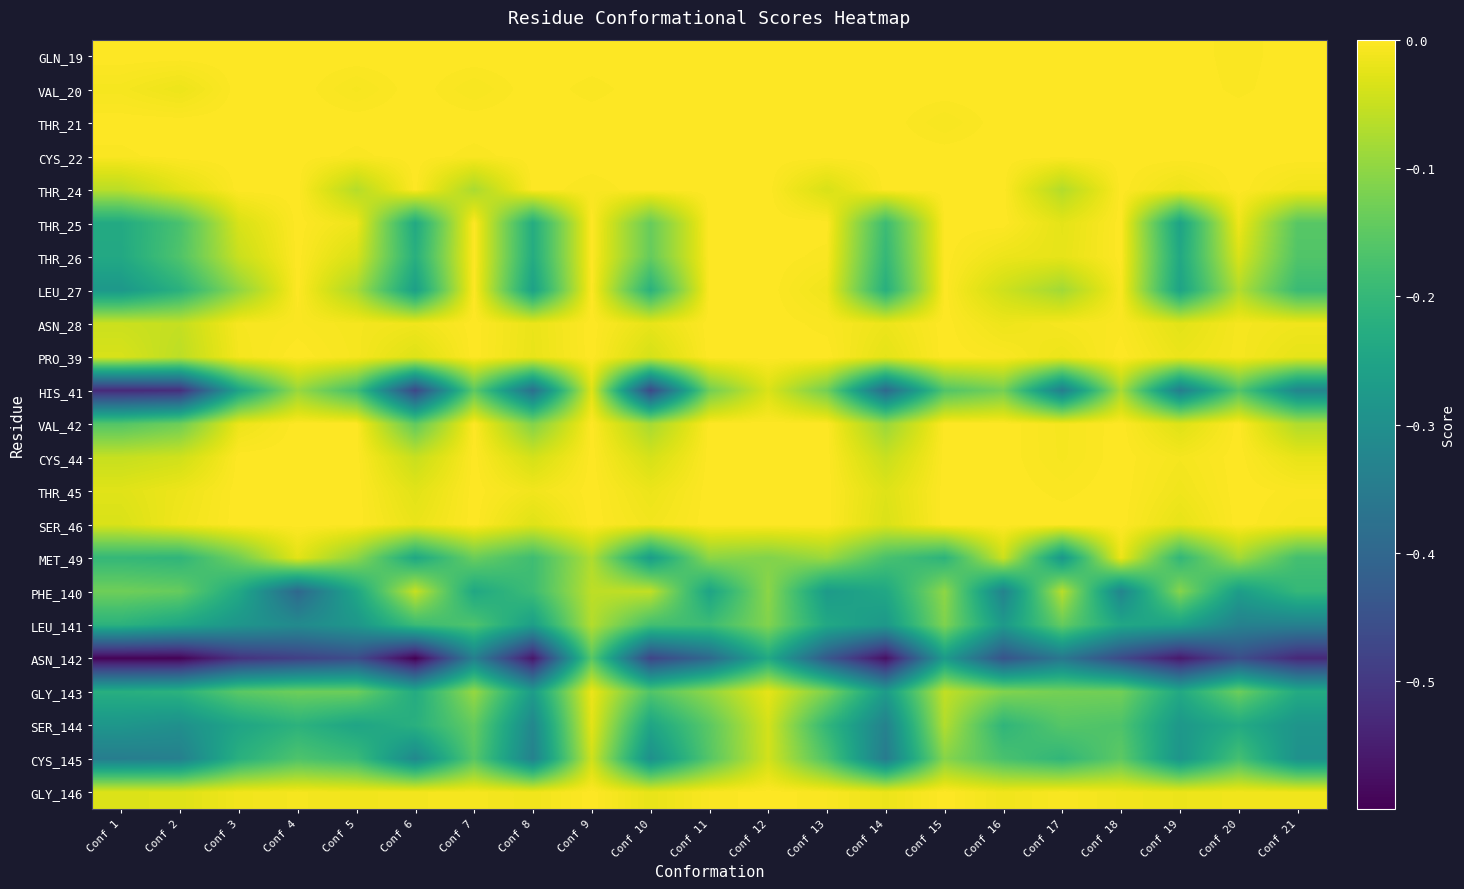

Reading left to right, what are all the values shown in this chart?

GLN_19: Conf 1=0.0	Conf 2=0.0	Conf 3=0.0	Conf 4=0.0	Conf 5=0.0	Conf 6=0.0	Conf 7=0.0	Conf 8=0.0	Conf 9=0.0	Conf 10=0.0	Conf 11=0.0	Conf 12=0.0	Conf 13=0.0	Conf 14=0.0	Conf 15=0.0	Conf 16=0.0	Conf 17=0.0	Conf 18=0.0	Conf 19=0.0	Conf 20=-0.0	Conf 21=0.0
VAL_20: Conf 1=-0.0	Conf 2=-0.0	Conf 3=0.0	Conf 4=0.0	Conf 5=-0.0	Conf 6=0.0	Conf 7=-0.0	Conf 8=0.0	Conf 9=-0.0	Conf 10=0.0	Conf 11=0.0	Conf 12=0.0	Conf 13=0.0	Conf 14=0.0	Conf 15=0.0	Conf 16=0.0	Conf 17=0.0	Conf 18=0.0	Conf 19=0.0	Conf 20=-0.0	Conf 21=0.0
THR_21: Conf 1=0.0	Conf 2=0.0	Conf 3=0.0	Conf 4=0.0	Conf 5=0.0	Conf 6=0.0	Conf 7=0.0	Conf 8=0.0	Conf 9=0.0	Conf 10=0.0	Conf 11=0.0	Conf 12=0.0	Conf 13=0.0	Conf 14=0.0	Conf 15=-0.0	Conf 16=0.0	Conf 17=0.0	Conf 18=0.0	Conf 19=0.0	Conf 20=0.0	Conf 21=0.0
CYS_22: Conf 1=-0.0	Conf 2=0.0	Conf 3=0.0	Conf 4=0.0	Conf 5=-0.0	Conf 6=0.0	Conf 7=-0.0	Conf 8=0.0	Conf 9=0.0	Conf 10=0.0	Conf 11=0.0	Conf 12=0.0	Conf 13=0.0	Conf 14=0.0	Conf 15=0.0	Conf 16=0.0	Conf 17=0.0	Conf 18=0.0	Conf 19=0.0	Conf 20=0.0	Conf 21=0.0
THR_24: Conf 1=-0.1	Conf 2=-0.0	Conf 3=0.0	Conf 4=0.0	Conf 5=-0.1	Conf 6=0.0	Conf 7=-0.1	Conf 8=0.0	Conf 9=-0.0	Conf 10=0.0	Conf 11=0.0	Conf 12=0.0	Conf 13=-0.0	Conf 14=0.0	Conf 15=0.0	Conf 16=0.0	Conf 17=-0.1	Conf 18=0.0	Conf 19=-0.0	Conf 20=0.0	Conf 21=-0.0
THR_25: Conf 1=-0.2	Conf 2=-0.2	Conf 3=-0.0	Conf 4=0.0	Conf 5=-0.0	Conf 6=-0.2	Conf 7=0.0	Conf 8=-0.2	Conf 9=0.0	Conf 10=-0.1	Conf 11=0.0	Conf 12=0.0	Conf 13=0.0	Conf 14=-0.2	Conf 15=0.0	Conf 16=0.0	Conf 17=-0.0	Conf 18=0.0	Conf 19=-0.3	Conf 20=-0.0	Conf 21=-0.2
THR_26: Conf 1=-0.2	Conf 2=-0.2	Conf 3=-0.0	Conf 4=0.0	Conf 5=-0.0	Conf 6=-0.2	Conf 7=0.0	Conf 8=-0.2	Conf 9=0.0	Conf 10=-0.1	Conf 11=0.0	Conf 12=0.0	Conf 13=-0.0	Conf 14=-0.2	Conf 15=0.0	Conf 16=-0.0	Conf 17=-0.0	Conf 18=0.0	Conf 19=-0.2	Conf 20=-0.0	Conf 21=-0.2
LEU_27: Conf 1=-0.3	Conf 2=-0.2	Conf 3=-0.1	Conf 4=0.0	Conf 5=-0.1	Conf 6=-0.3	Conf 7=0.0	Conf 8=-0.3	Conf 9=0.0	Conf 10=-0.2	Conf 11=0.0	Conf 12=0.0	Conf 13=-0.0	Conf 14=-0.2	Conf 15=0.0	Conf 16=-0.0	Conf 17=-0.1	Conf 18=-0.0	Conf 19=-0.3	Conf 20=-0.1	Conf 21=-0.2
ASN_28: Conf 1=-0.0	Conf 2=-0.1	Conf 3=-0.0	Conf 4=-0.0	Conf 5=-0.0	Conf 6=-0.0	Conf 7=0.0	Conf 8=-0.0	Conf 9=0.0	Conf 10=-0.0	Conf 11=0.0	Conf 12=0.0	Conf 13=-0.0	Conf 14=-0.0	Conf 15=0.0	Conf 16=-0.0	Conf 17=-0.0	Conf 18=-0.0	Conf 19=-0.0	Conf 20=-0.0	Conf 21=-0.0
PRO_39: Conf 1=-0.0	Conf 2=-0.1	Conf 3=-0.0	Conf 4=0.0	Conf 5=-0.0	Conf 6=-0.0	Conf 7=0.0	Conf 8=-0.0	Conf 9=0.0	Conf 10=-0.0	Conf 11=0.0	Conf 12=0.0	Conf 13=0.0	Conf 14=-0.0	Conf 15=0.0	Conf 16=-0.0	Conf 17=-0.0	Conf 18=0.0	Conf 19=-0.0	Conf 20=-0.0	Conf 21=-0.0
HIS_41: Conf 1=-0.5	Conf 2=-0.5	Conf 3=-0.3	Conf 4=-0.1	Conf 5=-0.2	Conf 6=-0.5	Conf 7=-0.1	Conf 8=-0.4	Conf 9=-0.0	Conf 10=-0.5	Conf 11=-0.1	Conf 12=-0.0	Conf 13=-0.1	Conf 14=-0.4	Conf 15=-0.2	Conf 16=-0.1	Conf 17=-0.3	Conf 18=-0.1	Conf 19=-0.3	Conf 20=-0.2	Conf 21=-0.3
VAL_42: Conf 1=-0.2	Conf 2=-0.1	Conf 3=-0.0	Conf 4=0.0	Conf 5=0.0	Conf 6=-0.1	Conf 7=0.0	Conf 8=-0.1	Conf 9=0.0	Conf 10=-0.1	Conf 11=0.0	Conf 12=0.0	Conf 13=0.0	Conf 14=-0.1	Conf 15=0.0	Conf 16=0.0	Conf 17=-0.0	Conf 18=0.0	Conf 19=-0.0	Conf 20=0.0	Conf 21=-0.1
CYS_44: Conf 1=-0.1	Conf 2=-0.0	Conf 3=0.0	Conf 4=0.0	Conf 5=0.0	Conf 6=-0.1	Conf 7=0.0	Conf 8=-0.0	Conf 9=0.0	Conf 10=-0.0	Conf 11=0.0	Conf 12=0.0	Conf 13=0.0	Conf 14=-0.1	Conf 15=0.0	Conf 16=0.0	Conf 17=-0.0	Conf 18=0.0	Conf 19=-0.0	Conf 20=0.0	Conf 21=-0.0
THR_45: Conf 1=-0.0	Conf 2=-0.0	Conf 3=0.0	Conf 4=0.0	Conf 5=0.0	Conf 6=-0.0	Conf 7=0.0	Conf 8=-0.0	Conf 9=0.0	Conf 10=-0.0	Conf 11=0.0	Conf 12=0.0	Conf 13=0.0	Conf 14=-0.0	Conf 15=0.0	Conf 16=0.0	Conf 17=-0.0	Conf 18=0.0	Conf 19=-0.0	Conf 20=0.0	Conf 21=-0.0
SER_46: Conf 1=-0.0	Conf 2=-0.0	Conf 3=0.0	Conf 4=0.0	Conf 5=0.0	Conf 6=-0.0	Conf 7=0.0	Conf 8=-0.0	Conf 9=0.0	Conf 10=-0.0	Conf 11=0.0	Conf 12=0.0	Conf 13=0.0	Conf 14=-0.0	Conf 15=0.0	Conf 16=0.0	Conf 17=0.0	Conf 18=0.0	Conf 19=-0.0	Conf 20=0.0	Conf 21=-0.0
MET_49: Conf 1=-0.2	Conf 2=-0.2	Conf 3=-0.1	Conf 4=-0.0	Conf 5=-0.1	Conf 6=-0.2	Conf 7=-0.1	Conf 8=-0.2	Conf 9=-0.1	Conf 10=-0.3	Conf 11=-0.1	Conf 12=-0.1	Conf 13=-0.1	Conf 14=-0.2	Conf 15=-0.2	Conf 16=-0.0	Conf 17=-0.3	Conf 18=-0.0	Conf 19=-0.2	Conf 20=-0.1	Conf 21=-0.2
PHE_140: Conf 1=-0.1	Conf 2=-0.1	Conf 3=-0.2	Conf 4=-0.4	Conf 5=-0.2	Conf 6=-0.1	Conf 7=-0.2	Conf 8=-0.2	Conf 9=-0.1	Conf 10=-0.1	Conf 11=-0.2	Conf 12=-0.1	Conf 13=-0.3	Conf 14=-0.2	Conf 15=-0.1	Conf 16=-0.3	Conf 17=-0.1	Conf 18=-0.3	Conf 19=-0.1	Conf 20=-0.3	Conf 21=-0.2
LEU_141: Conf 1=-0.2	Conf 2=-0.2	Conf 3=-0.3	Conf 4=-0.3	Conf 5=-0.3	Conf 6=-0.2	Conf 7=-0.2	Conf 8=-0.3	Conf 9=-0.1	Conf 10=-0.2	Conf 11=-0.2	Conf 12=-0.1	Conf 13=-0.2	Conf 14=-0.3	Conf 15=-0.1	Conf 16=-0.3	Conf 17=-0.1	Conf 18=-0.2	Conf 19=-0.3	Conf 20=-0.3	Conf 21=-0.3
ASN_142: Conf 1=-0.6	Conf 2=-0.6	Conf 3=-0.5	Conf 4=-0.5	Conf 5=-0.5	Conf 6=-0.6	Conf 7=-0.3	Conf 8=-0.6	Conf 9=-0.2	Conf 10=-0.5	Conf 11=-0.4	Conf 12=-0.2	Conf 13=-0.4	Conf 14=-0.6	Conf 15=-0.3	Conf 16=-0.4	Conf 17=-0.4	Conf 18=-0.5	Conf 19=-0.6	Conf 20=-0.5	Conf 21=-0.5
GLY_143: Conf 1=-0.2	Conf 2=-0.2	Conf 3=-0.2	Conf 4=-0.1	Conf 5=-0.1	Conf 6=-0.2	Conf 7=-0.1	Conf 8=-0.3	Conf 9=-0.0	Conf 10=-0.2	Conf 11=-0.1	Conf 12=-0.0	Conf 13=-0.1	Conf 14=-0.3	Conf 15=-0.1	Conf 16=-0.1	Conf 17=-0.1	Conf 18=-0.1	Conf 19=-0.2	Conf 20=-0.1	Conf 21=-0.2
SER_144: Conf 1=-0.3	Conf 2=-0.3	Conf 3=-0.2	Conf 4=-0.2	Conf 5=-0.2	Conf 6=-0.2	Conf 7=-0.1	Conf 8=-0.3	Conf 9=-0.0	Conf 10=-0.2	Conf 11=-0.2	Conf 12=-0.0	Conf 13=-0.2	Conf 14=-0.3	Conf 15=-0.1	Conf 16=-0.2	Conf 17=-0.2	Conf 18=-0.2	Conf 19=-0.3	Conf 20=-0.2	Conf 21=-0.3
CYS_145: Conf 1=-0.3	Conf 2=-0.3	Conf 3=-0.2	Conf 4=-0.2	Conf 5=-0.2	Conf 6=-0.3	Conf 7=-0.2	Conf 8=-0.3	Conf 9=-0.0	Conf 10=-0.3	Conf 11=-0.2	Conf 12=-0.0	Conf 13=-0.2	Conf 14=-0.4	Conf 15=-0.1	Conf 16=-0.2	Conf 17=-0.2	Conf 18=-0.1	Conf 19=-0.3	Conf 20=-0.2	Conf 21=-0.3
GLY_146: Conf 1=-0.0	Conf 2=-0.0	Conf 3=-0.0	Conf 4=-0.0	Conf 5=-0.0	Conf 6=-0.0	Conf 7=-0.0	Conf 8=-0.0	Conf 9=0.0	Conf 10=-0.0	Conf 11=-0.0	Conf 12=0.0	Conf 13=-0.0	Conf 14=-0.0	Conf 15=0.0	Conf 16=-0.0	Conf 17=-0.0	Conf 18=-0.0	Conf 19=-0.0	Conf 20=-0.0	Conf 21=-0.0